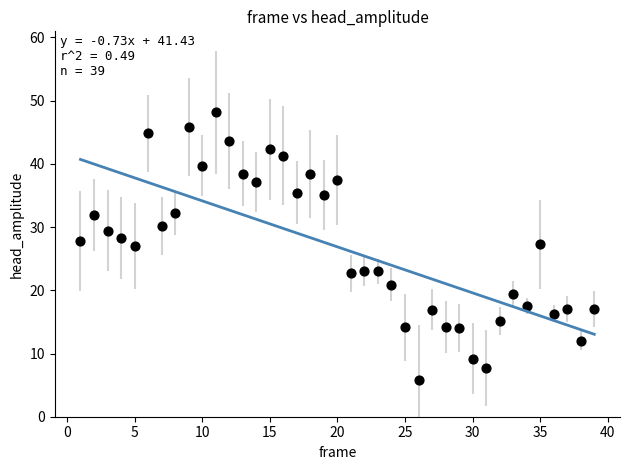

What is the range of X values (max minus min)?

38.0